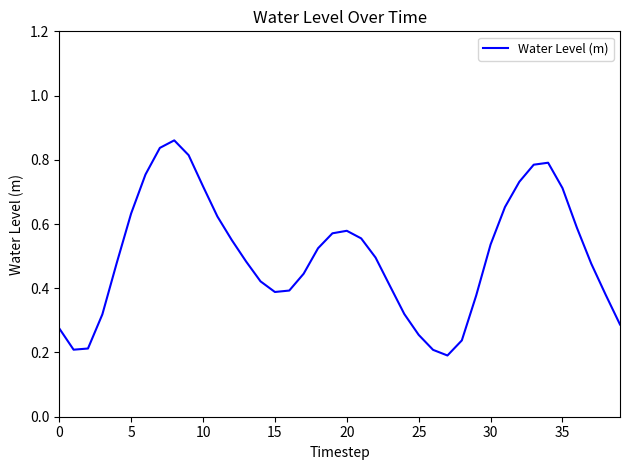

What is the label of the 32nd point from the right?

8